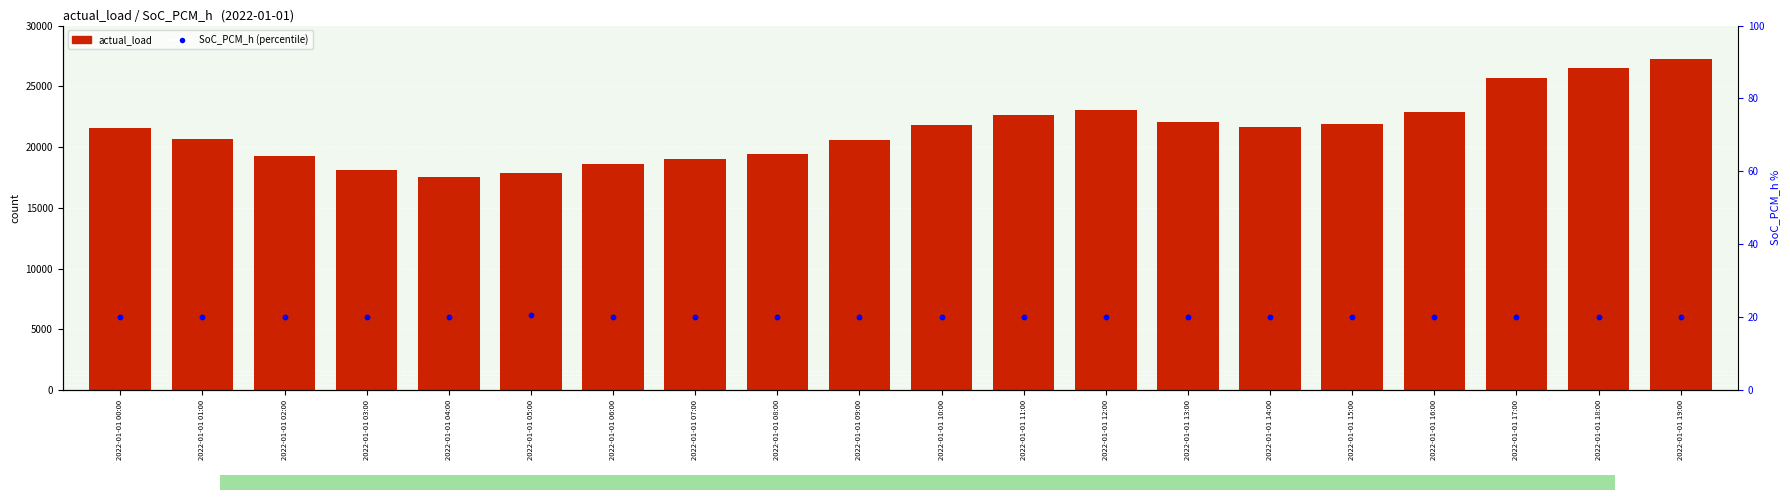

Which series contains the lowest Y value?

SoC_PCM_h (percentile)